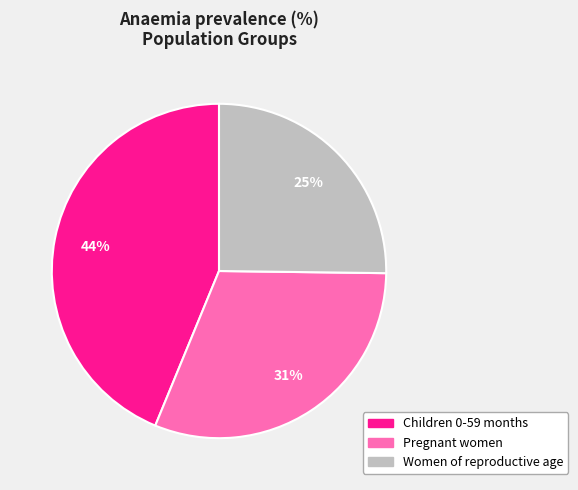

Is it true that Pregnant women is 31% of the pie?

True